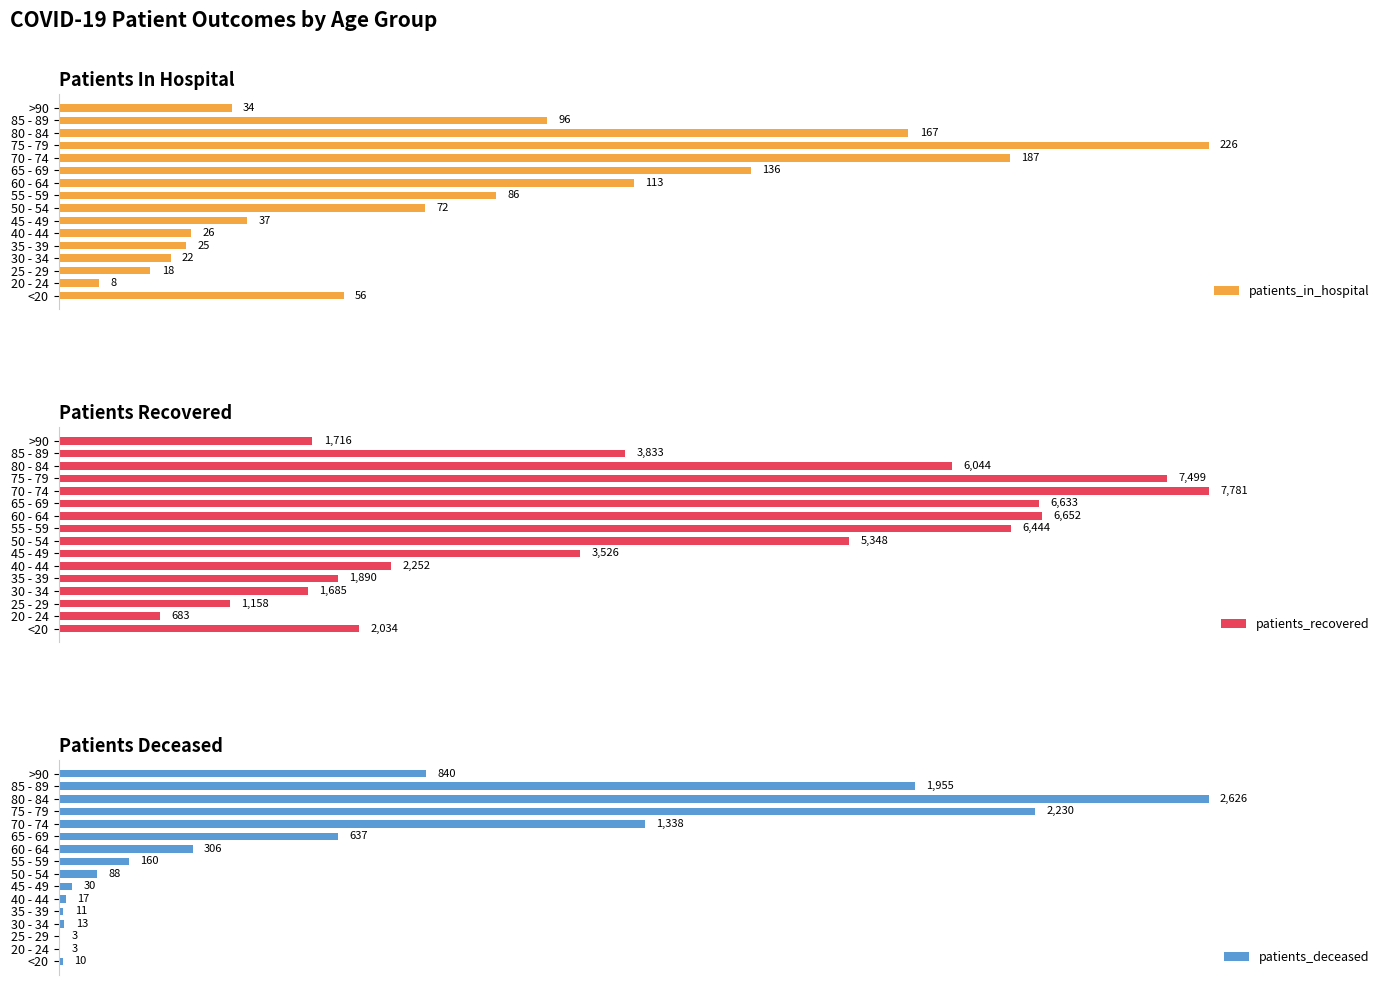

What is the highest value of the patients_deceased series?

2626